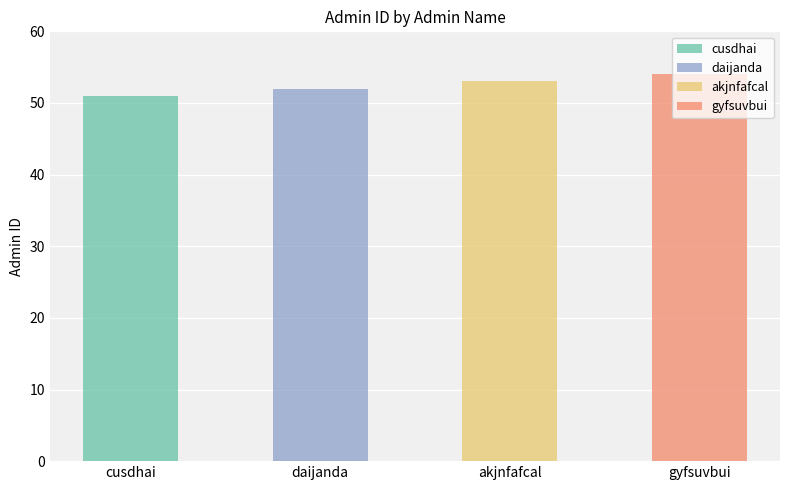

What is the sum of the values at daijanda and akjnfafcal?

105